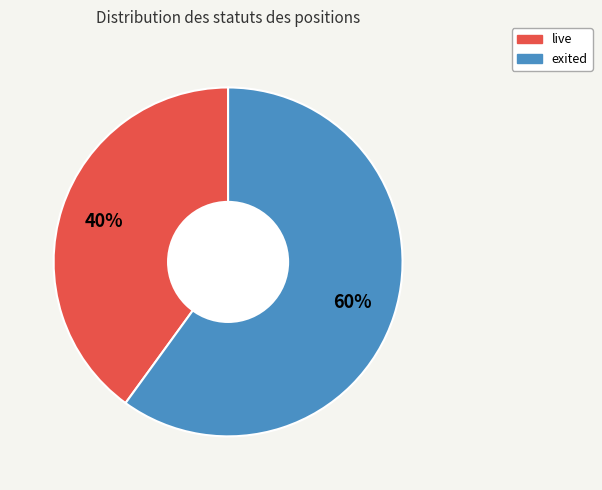

Count the number of slices in the pie.

2